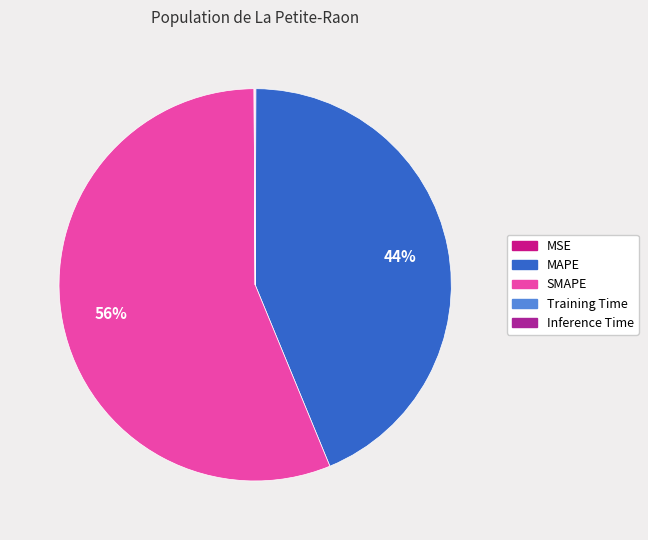

Which category accounts for the majority?

SMAPE